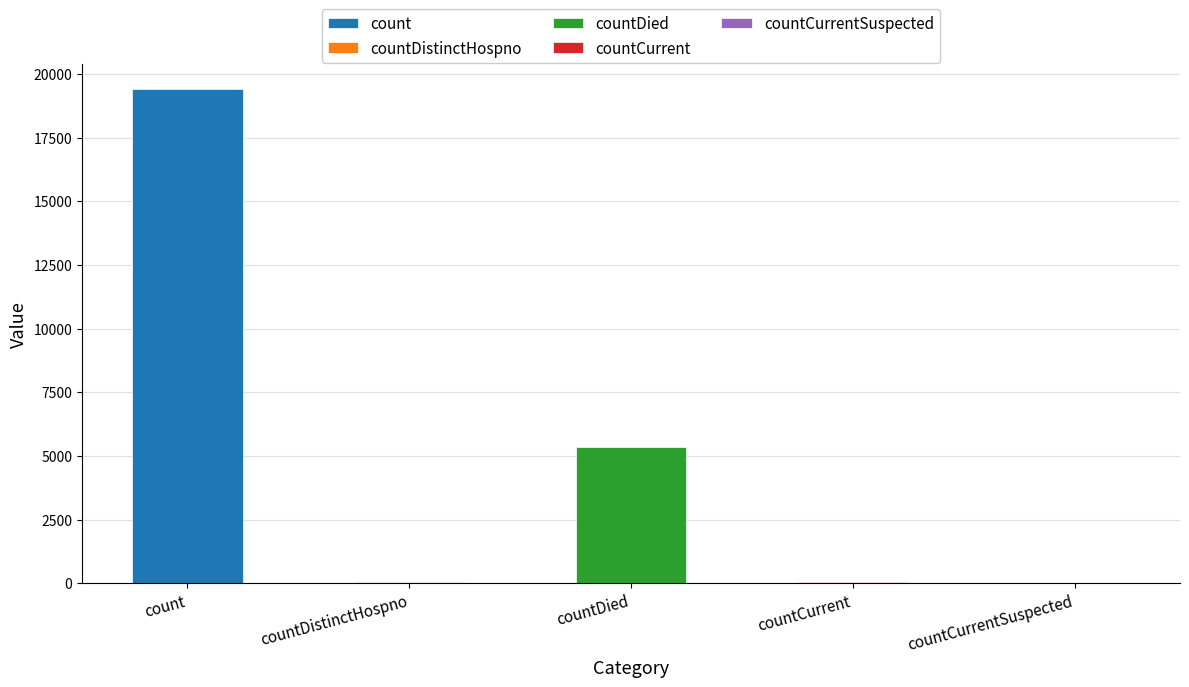

Between count and countCurrent, which is larger?

count